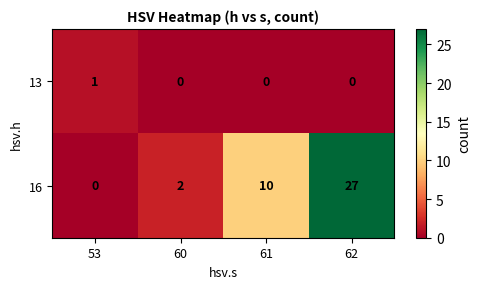

Is it true that 16 equals 27 at 62?

True